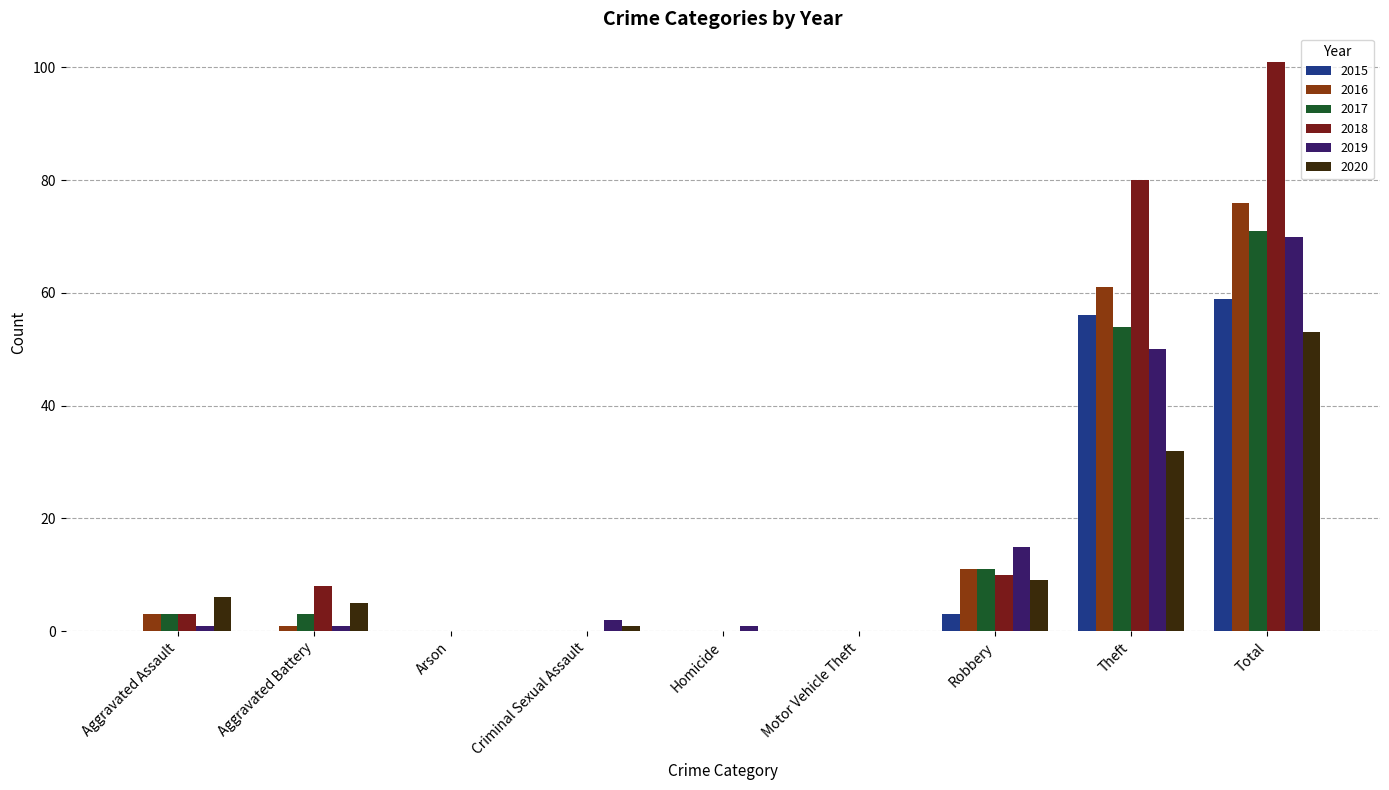

Rank the series by their maximum value, from lowest to highest.

2020, 2015, 2019, 2017, 2016, 2018